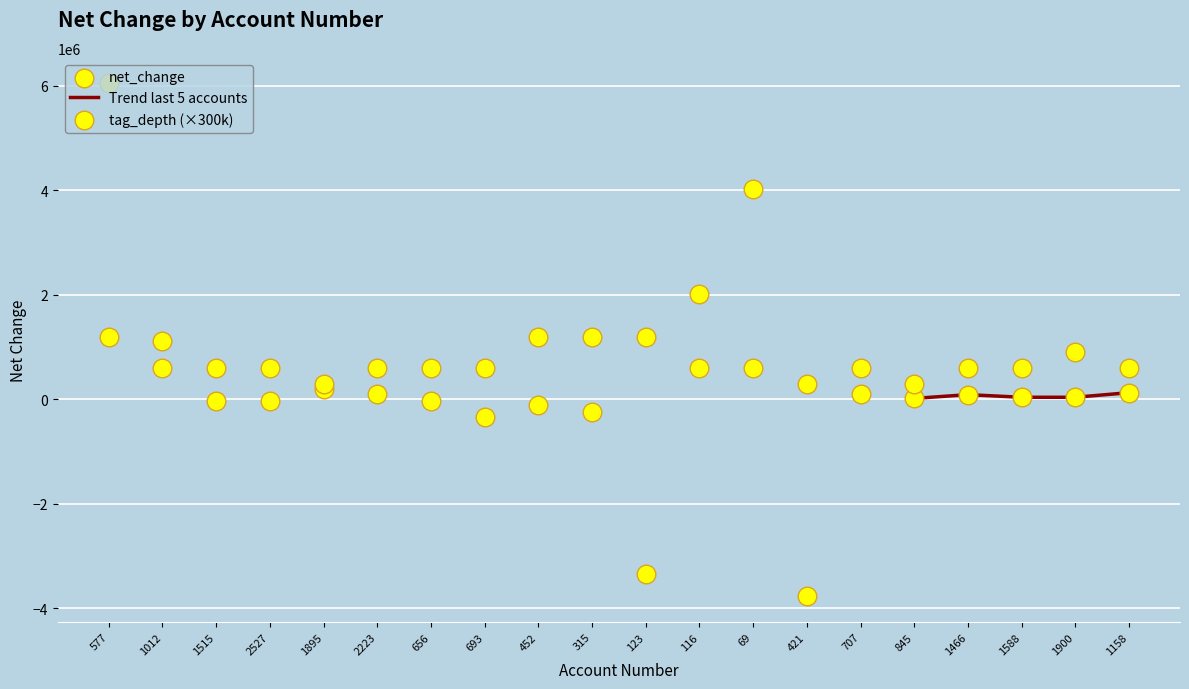

Is the value of tag_depth at 1012 greater than the value of net_change at 1158?

Yes